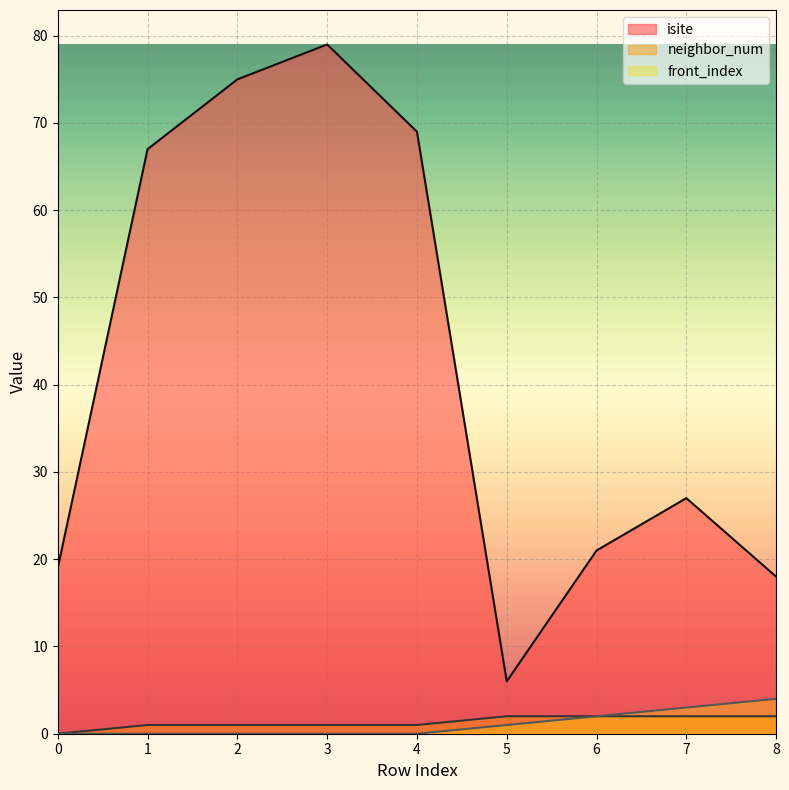

What is the value of the isite point at the 6th from the left?

6